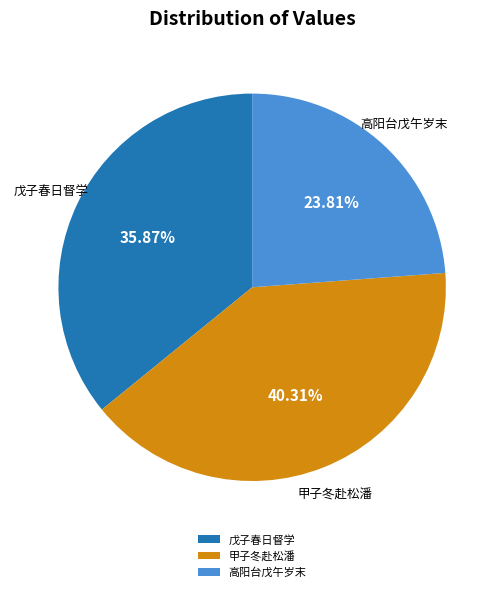

Count the number of slices in the pie.

3